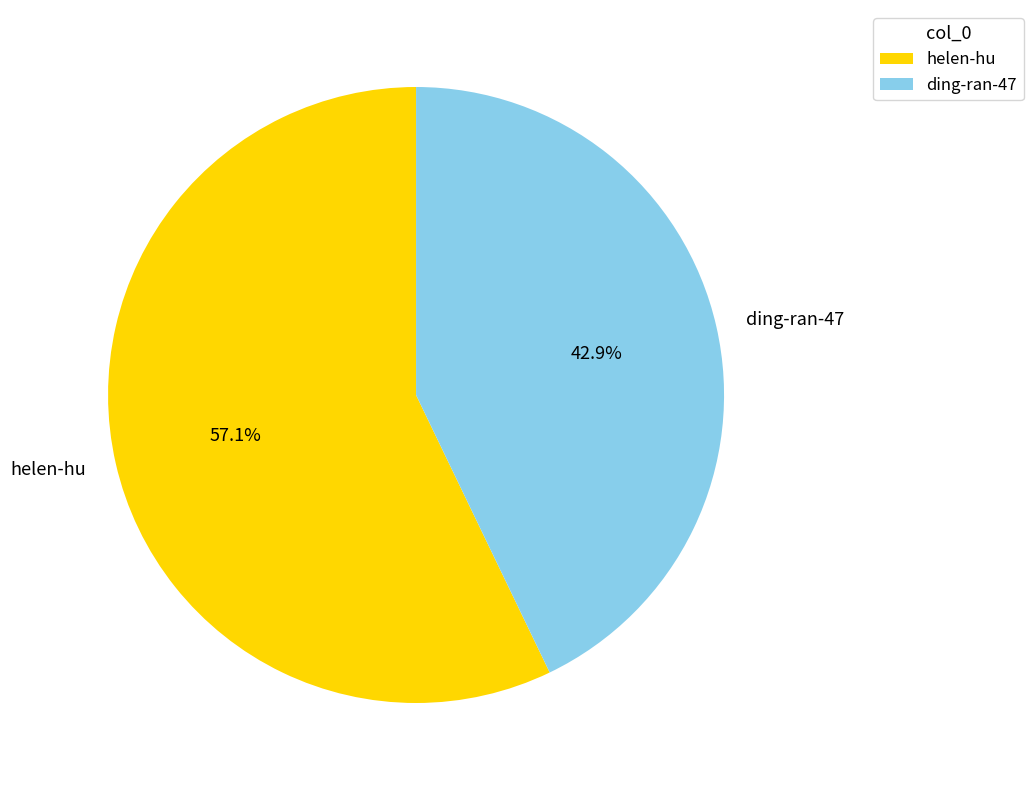

Combined, what portion of the pie is helen-hu and ding-ran-47?

100.0%